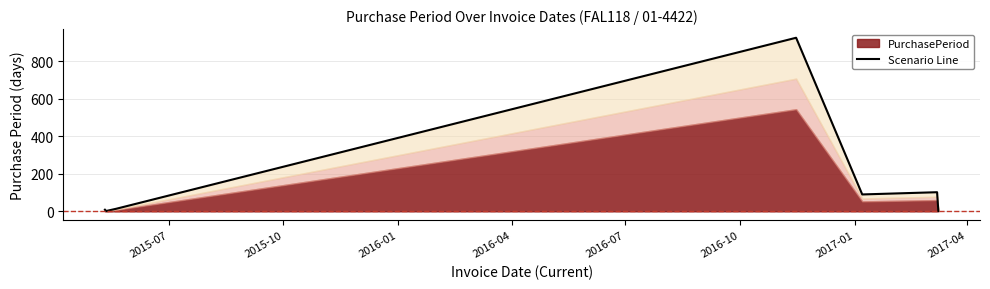

How many values are below 13?

3